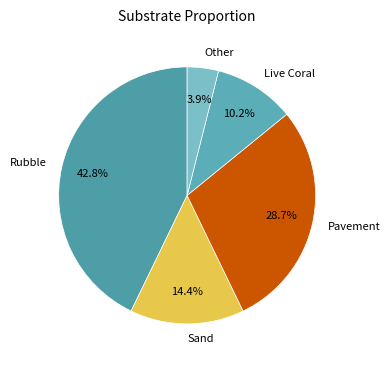

Rank the categories by value from highest to lowest.

Rubble, Pavement, Sand, Live Coral, Other